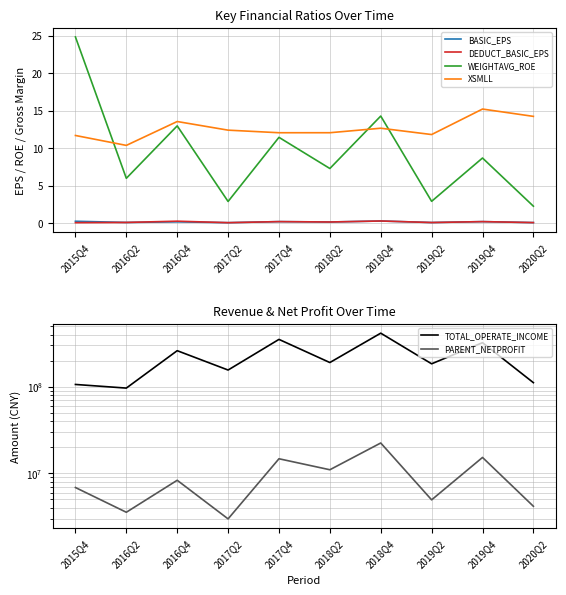

What is the average value of the XSMLL series?

12.6